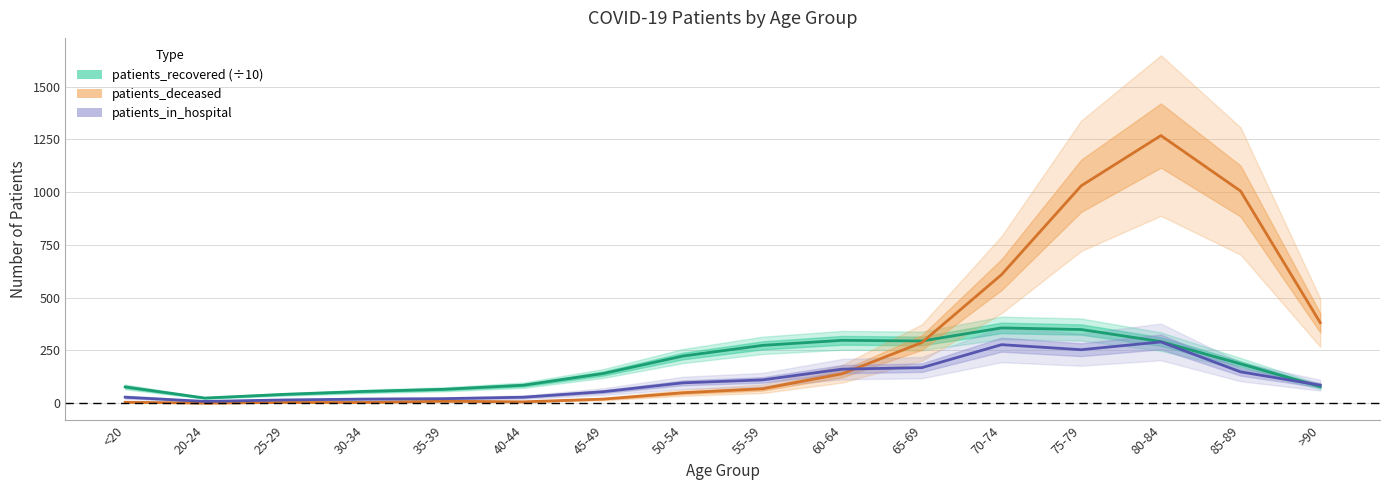

What position from the left is 35-39?

5